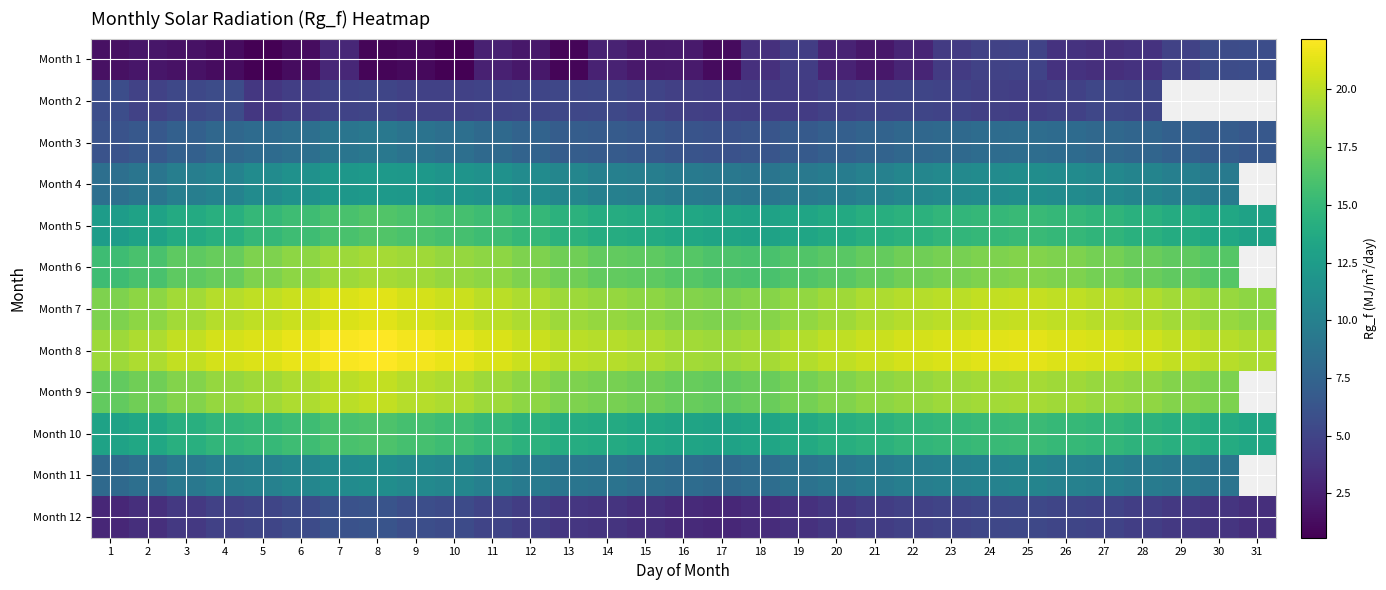

At which category is the sum across all series the highest?

8